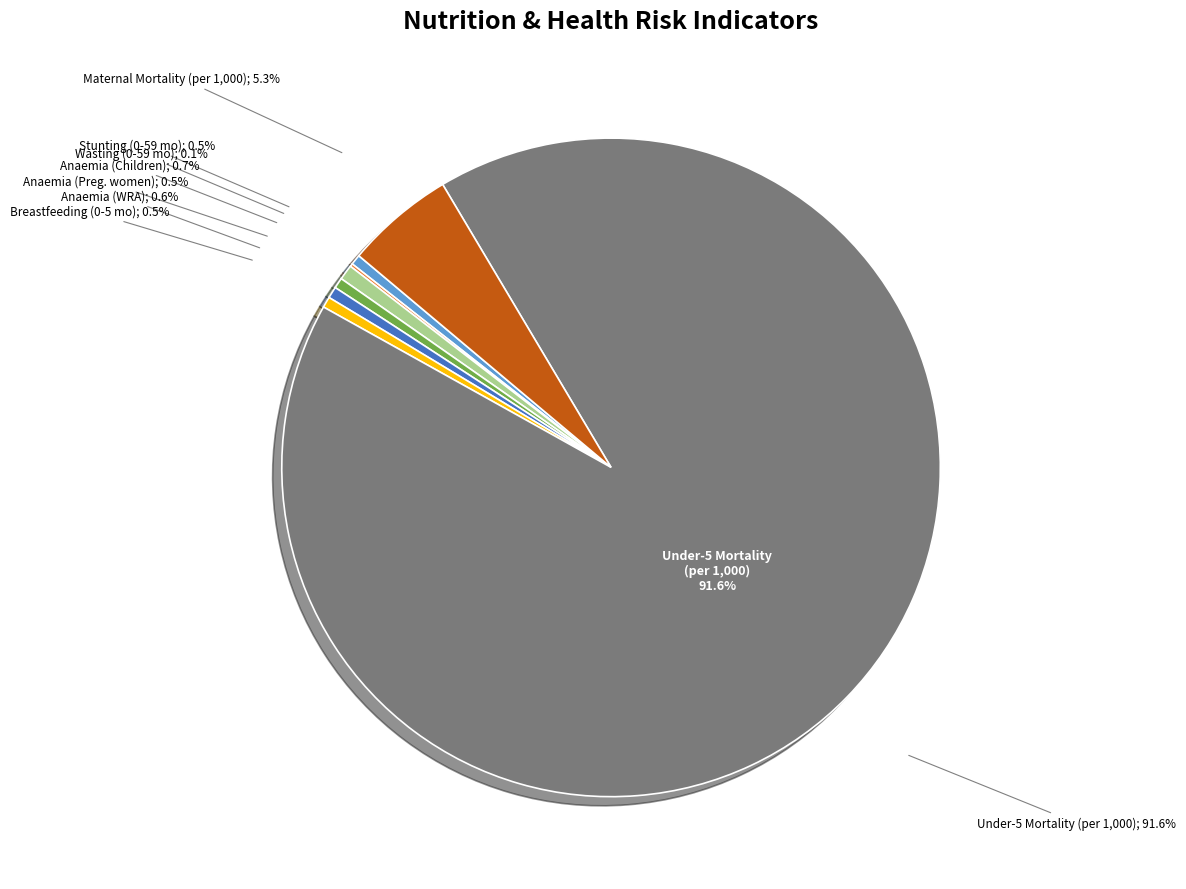

What is the majority slice?

Mortality Under-five (per 1,000 births)